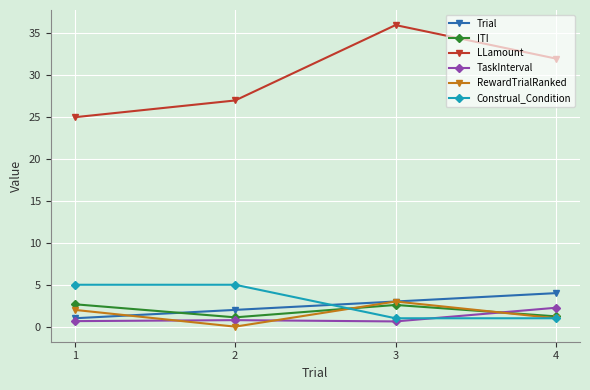

What is the value of the Trial point at the 4th from the left?

4.0